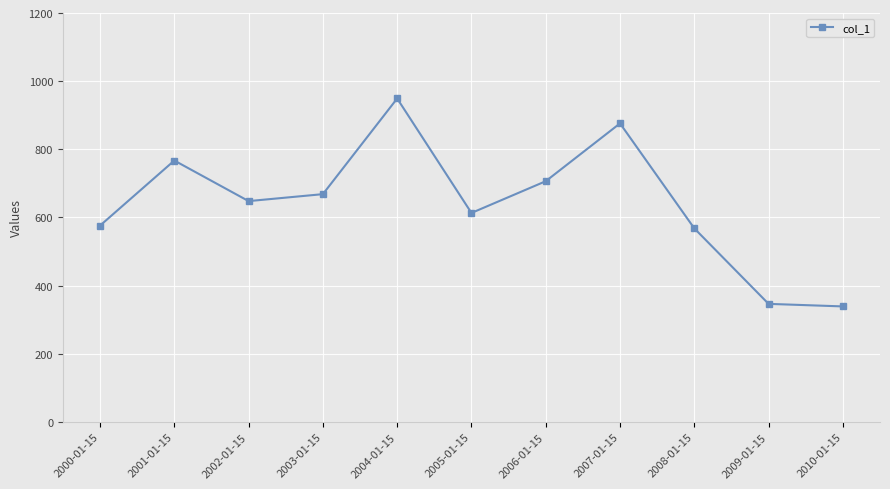

How many lines are shown in the chart?

1